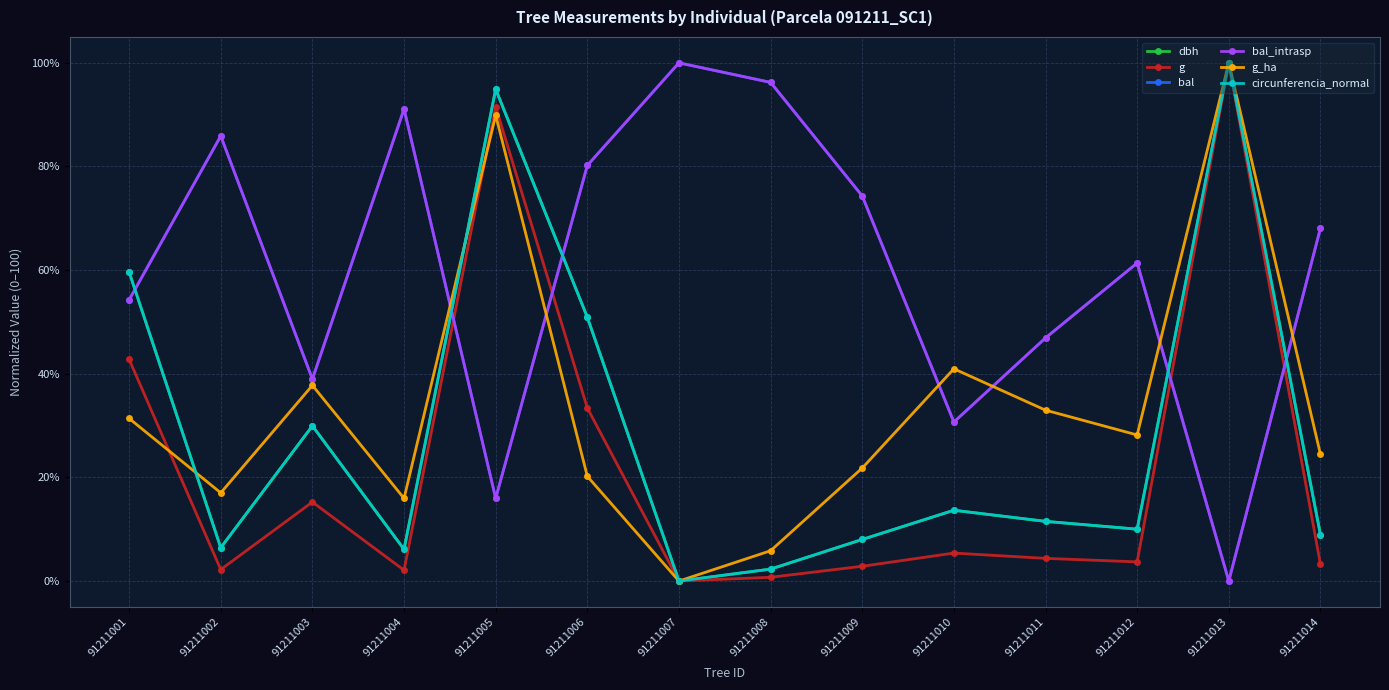

Does the chart have visible grid lines?

Yes